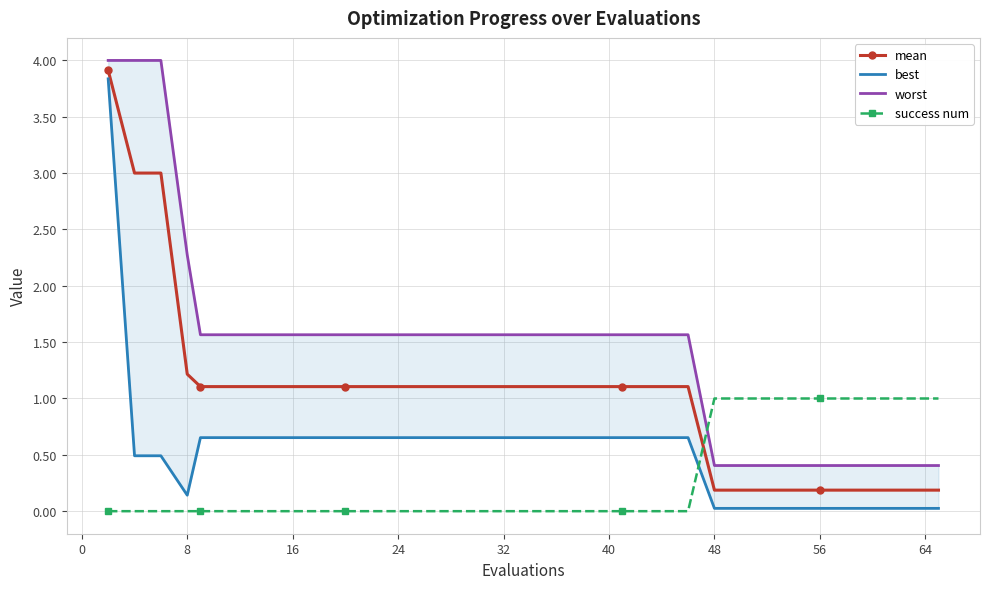

Which series ends up on top after the final intersection of success num and mean?

success num